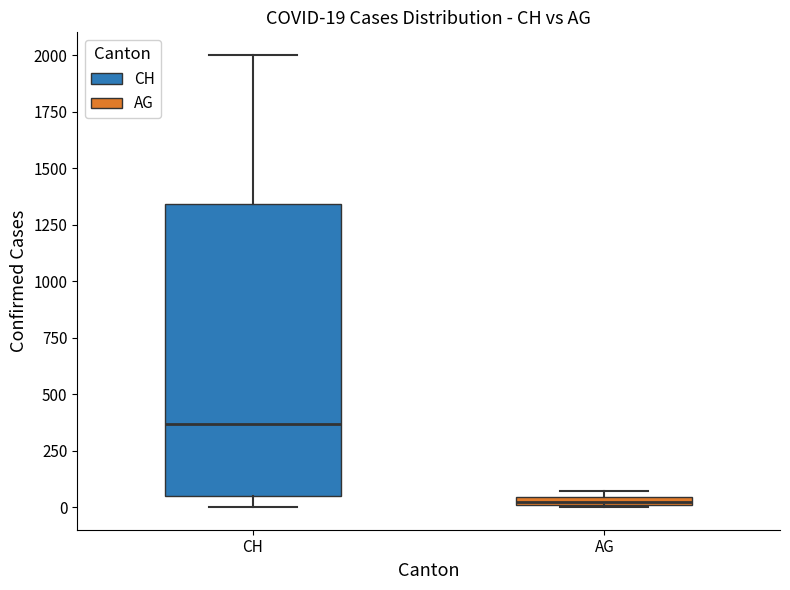

Which box is the tallest, from its lower edge to its upper edge?

CH